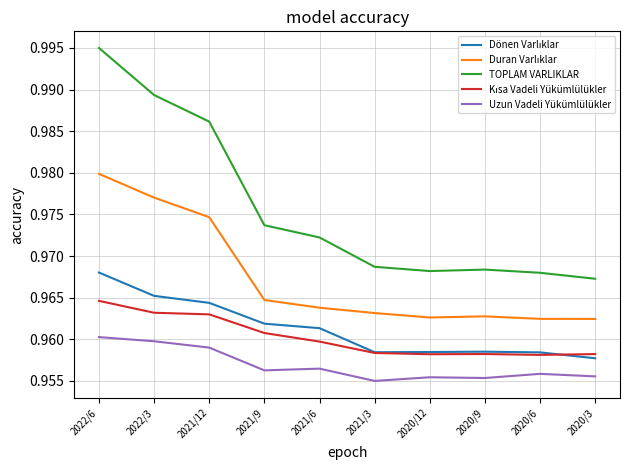

Is this an area chart (filled region under the line)?

No